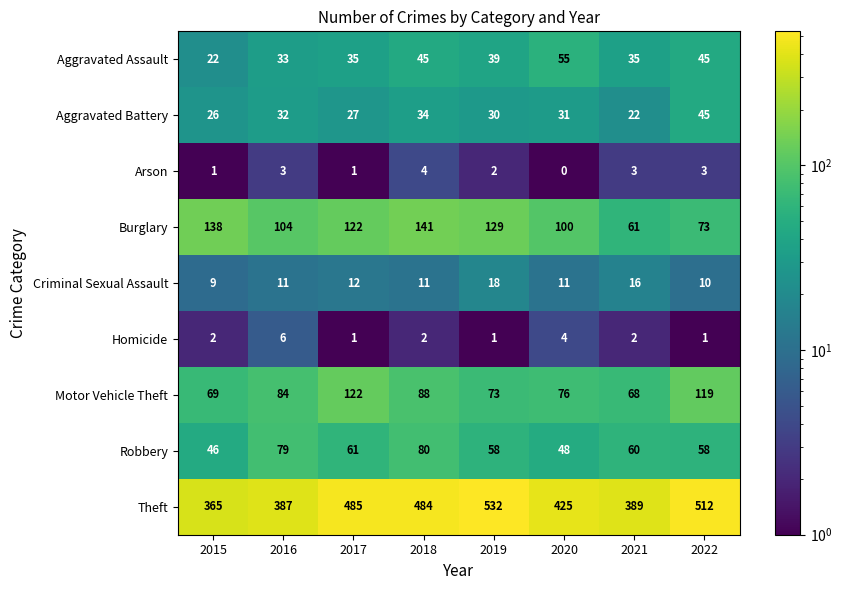

Rank the series at 2015 from highest to lowest value.

Theft, Burglary, Motor Vehicle Theft, Robbery, Aggravated Battery, Aggravated Assault, Criminal Sexual Assault, Homicide, Arson